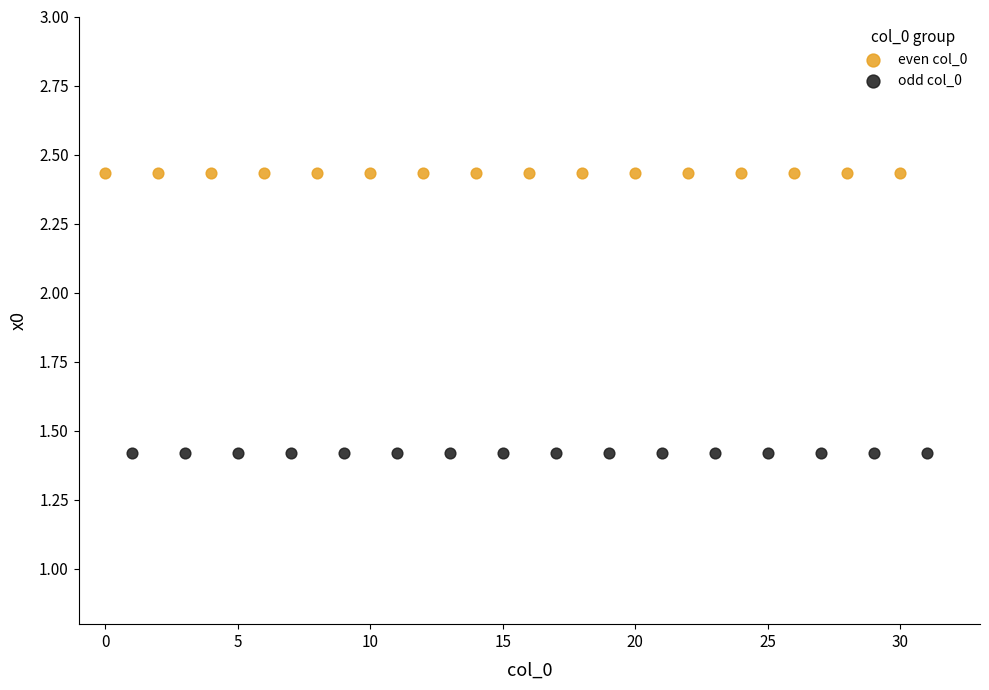

Which series contains the lowest Y value?

odd col_0